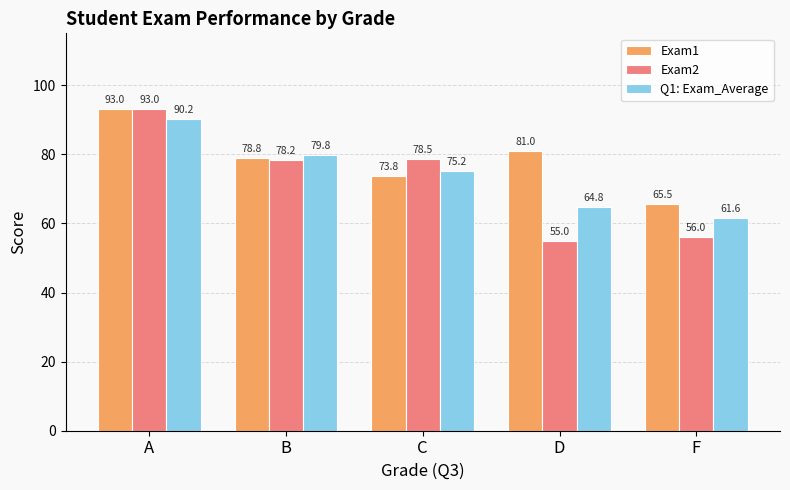

Which series has the largest range (max minus min)?

Exam2